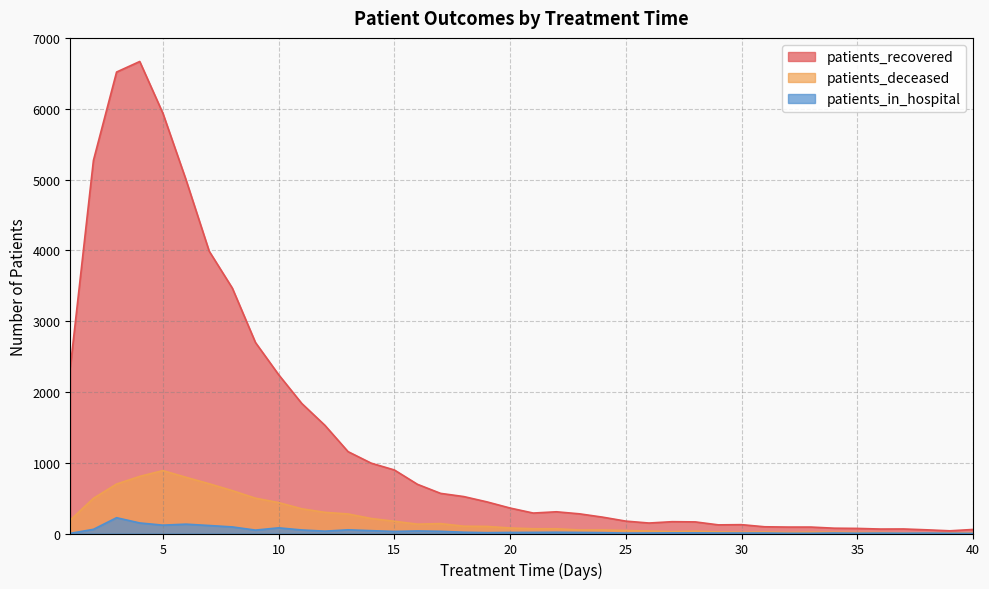

At which category does patients_deceased reach its first local peak?

5